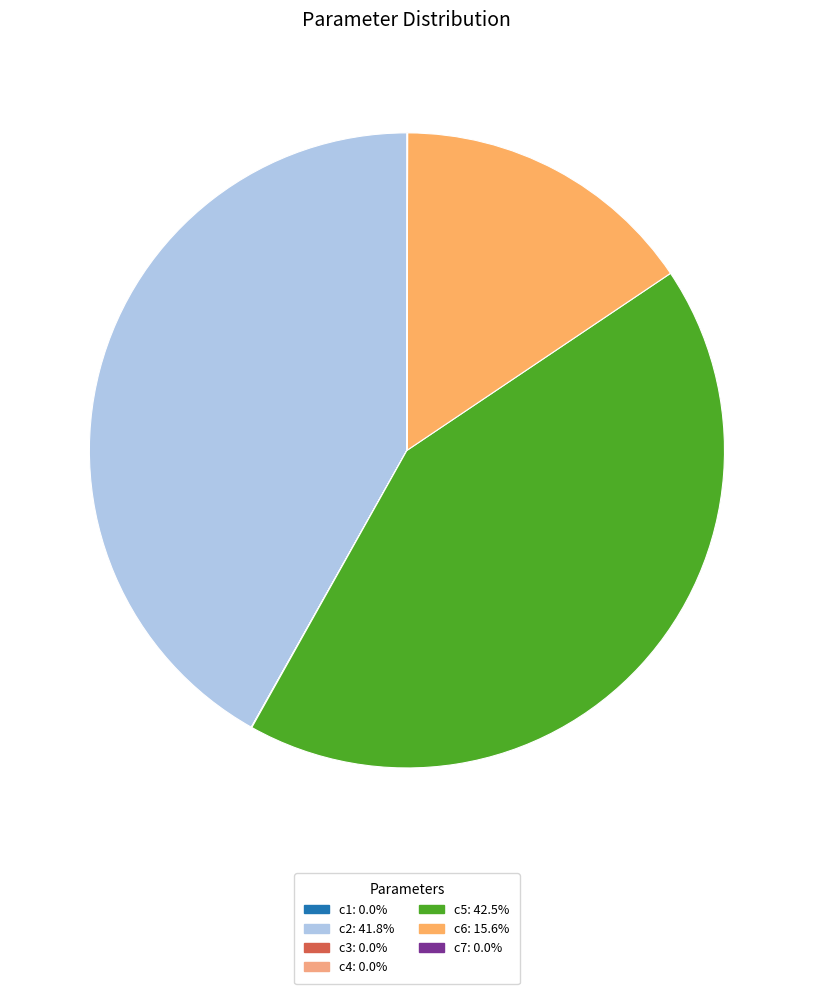

Is it true that c4 is 1% of the pie?

False